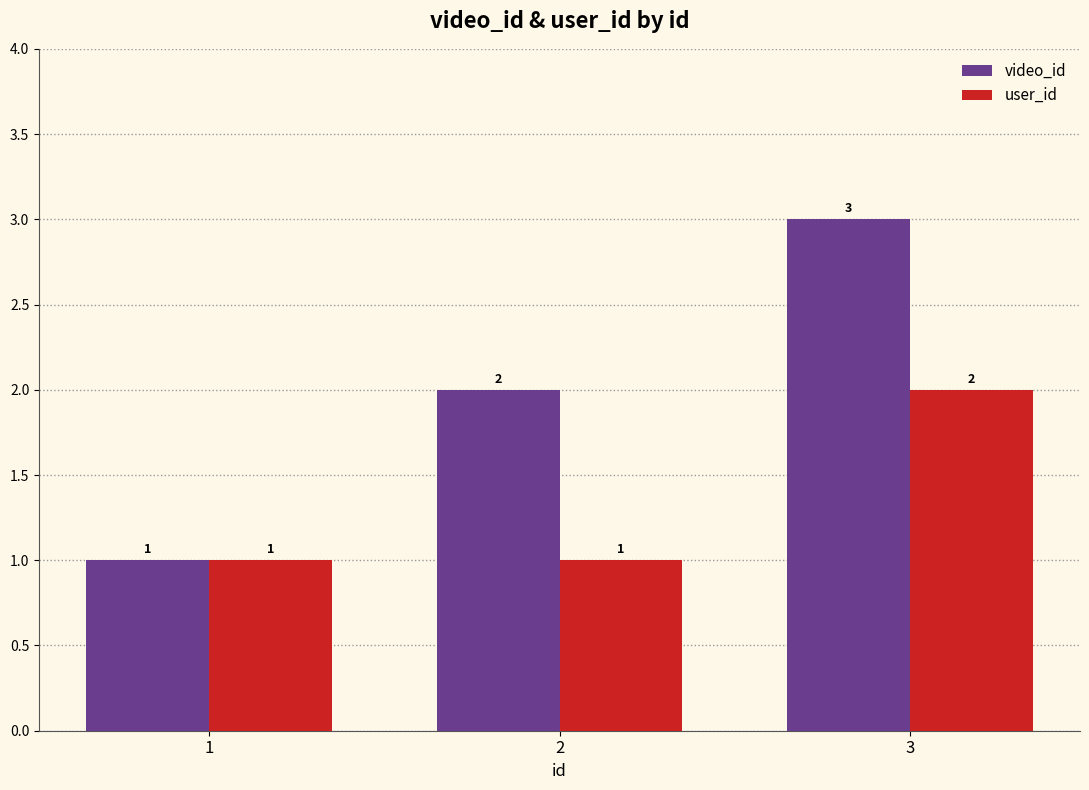

Which category has the highest value in the user_id series?

3